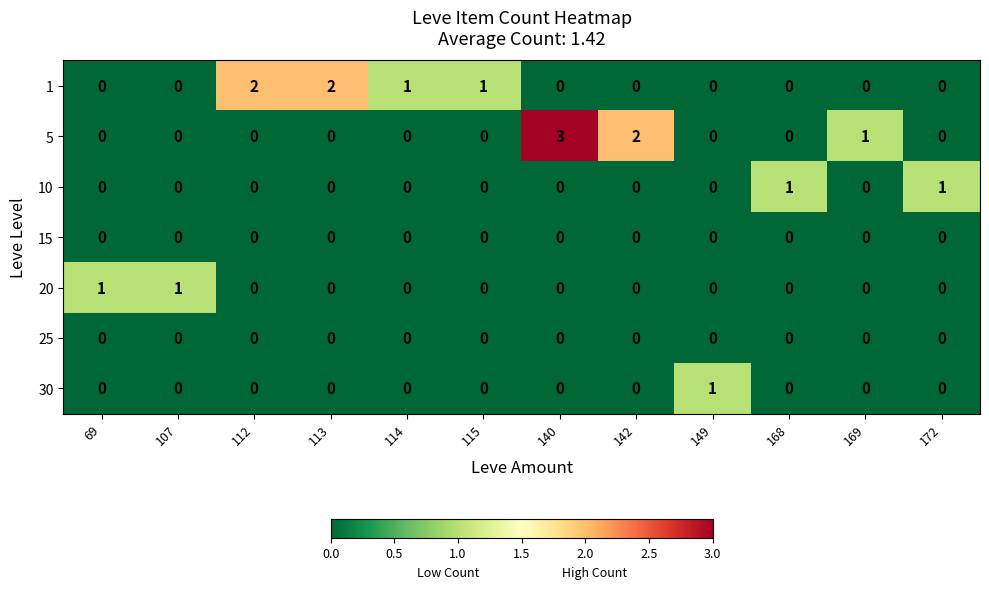

How many 1 values are between 0 and 1?

10